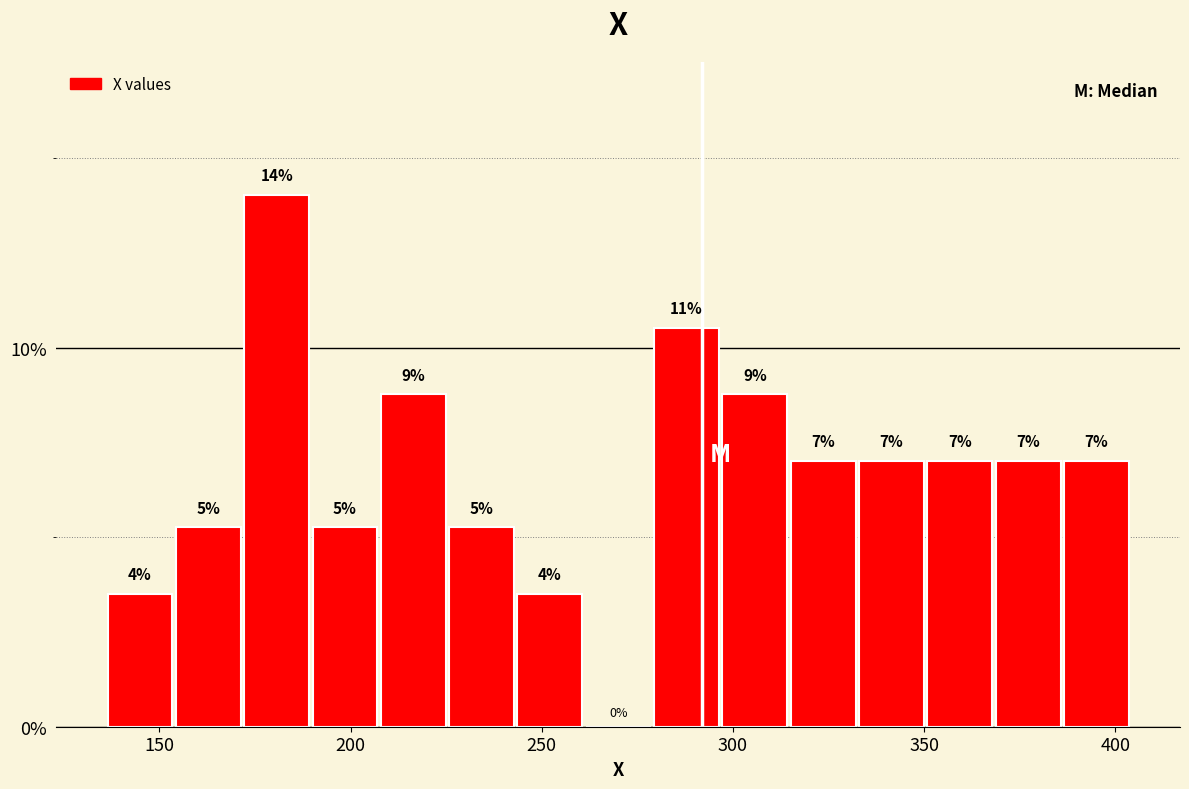

Read against the x-axis, roughly where is the centre of the tallest bar?

180